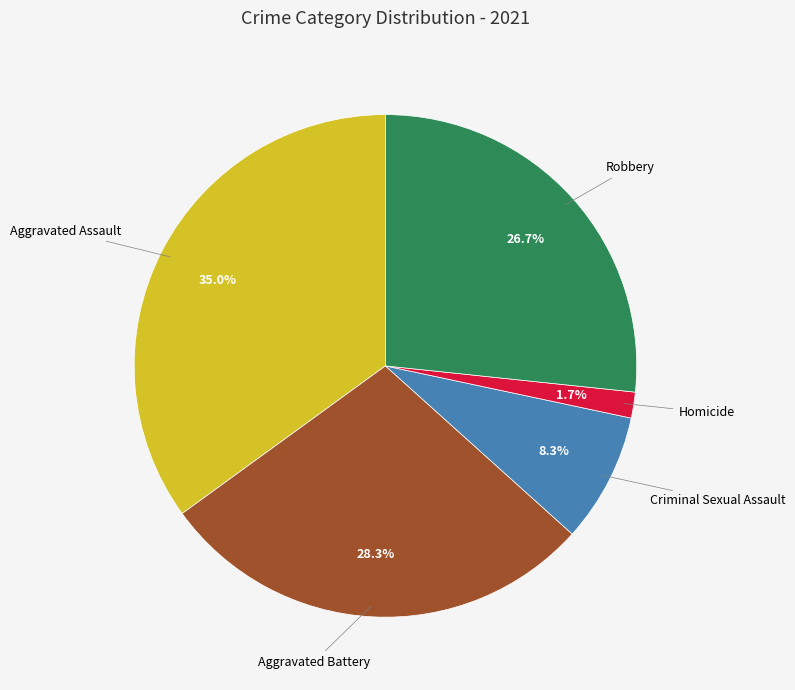

What percentage is NOT represented by Robbery?

73.3%